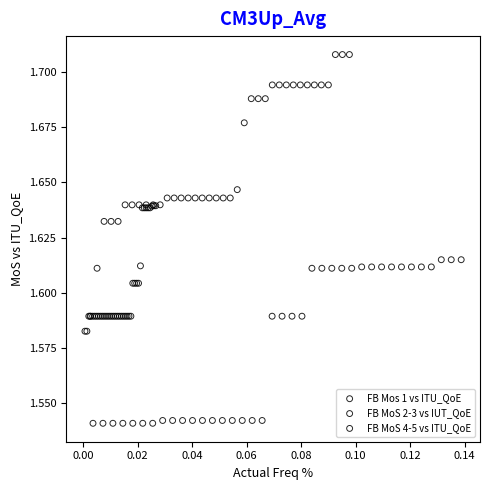

Which series contains the highest Y value?

FB MoS 2-3 vs IUT_QoE